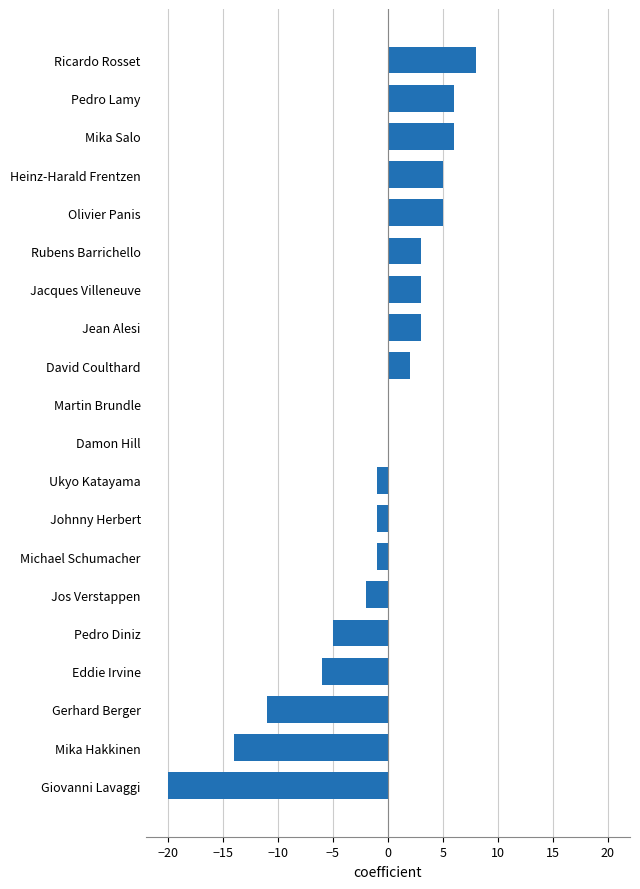

Reading bottom to top, what are all the values shown in this chart?

Giovanni Lavaggi=-20	Mika Hakkinen=-14	Gerhard Berger=-11	Eddie Irvine=-6	Pedro Diniz=-5	Jos Verstappen=-2	Michael Schumacher=-1	Johnny Herbert=-1	Ukyo Katayama=-1	Damon Hill=0	Martin Brundle=0	David Coulthard=2	Jean Alesi=3	Jacques Villeneuve=3	Rubens Barrichello=3	Olivier Panis=5	Heinz-Harald Frentzen=5	Mika Salo=6	Pedro Lamy=6	Ricardo Rosset=8